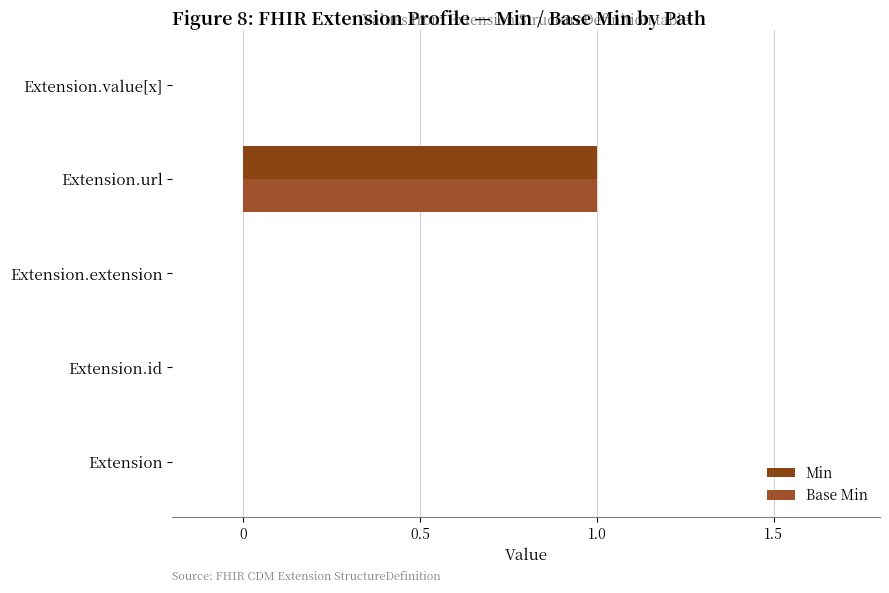

What is the value of the Min bar at the 4th from the left?

1